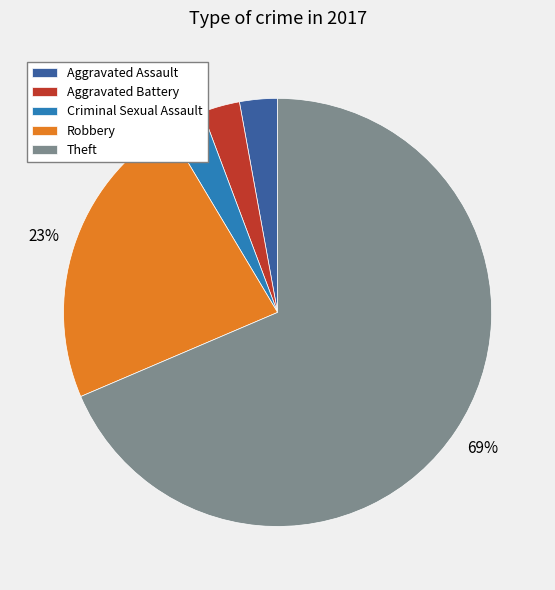

Is the sum of Criminal Sexual Assault and Aggravated Assault greater than half?

No